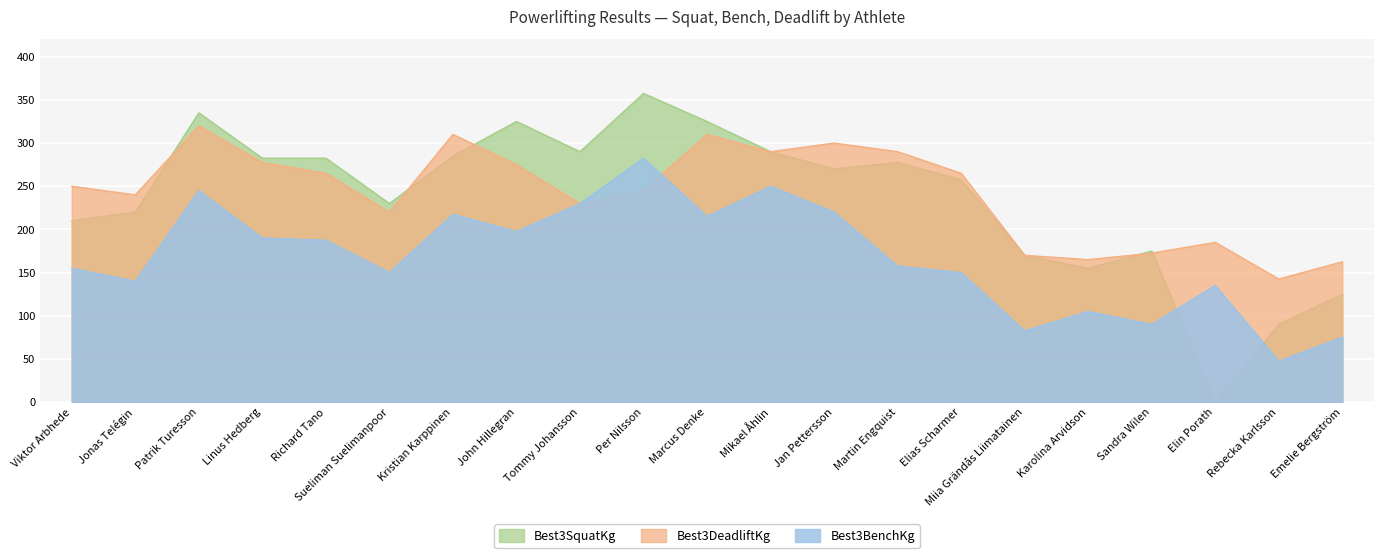

Does the chart display data point markers on the line(s)?

No